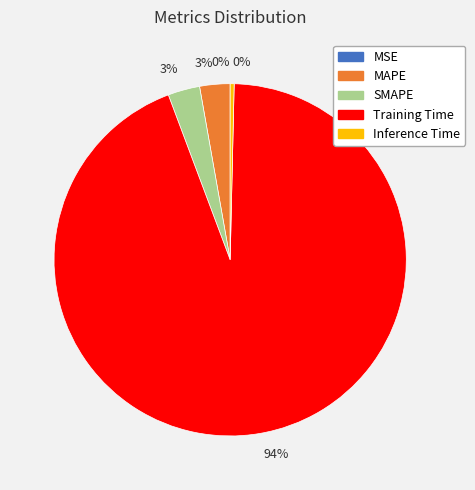

Is there a majority slice in this chart?

Yes